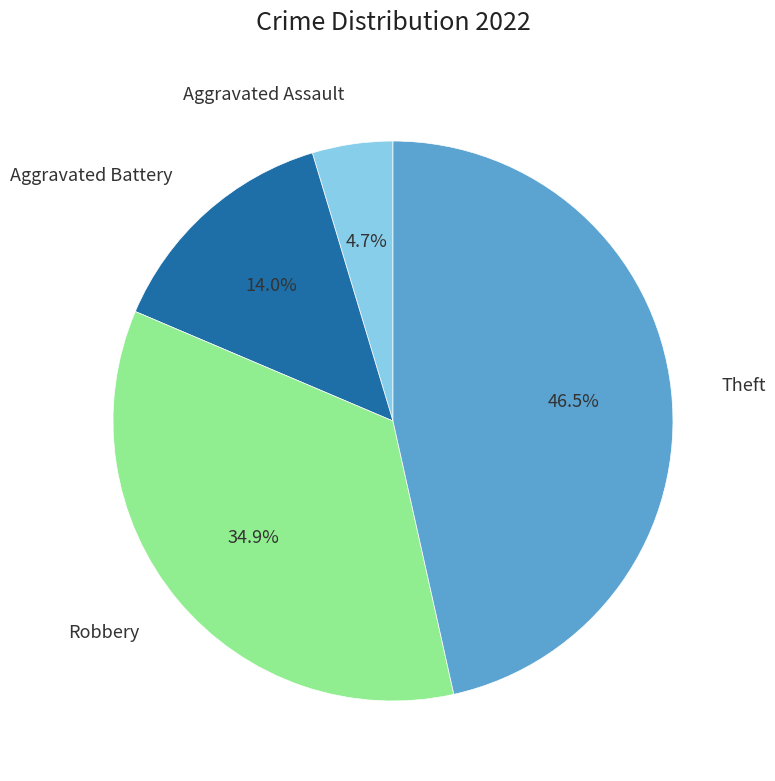

Is there any slice that represents more than half of the pie?

No